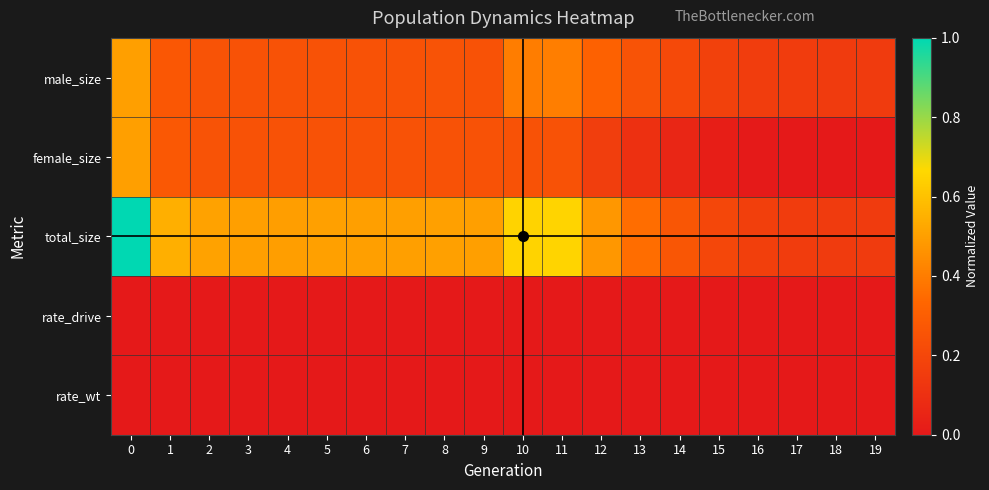

Which series has the largest range (max minus min)?

total_size